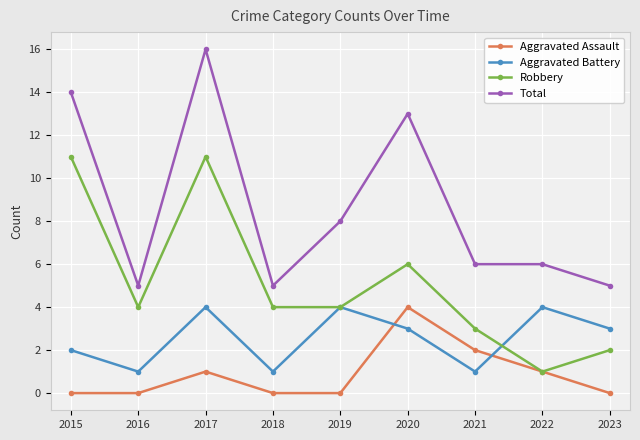

What is the maximum value for Aggravated Battery?

4